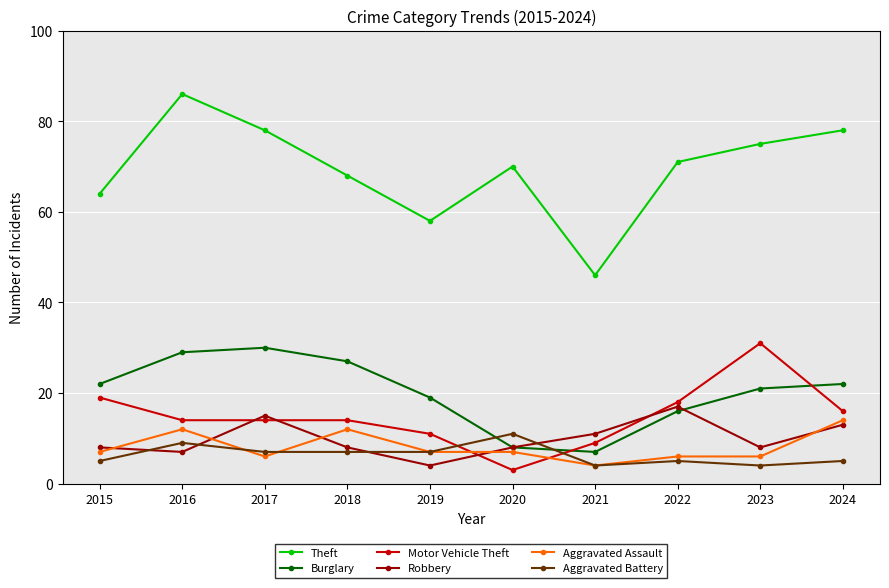

True or false: Theft and Aggravated Assault intersect in this chart.

False